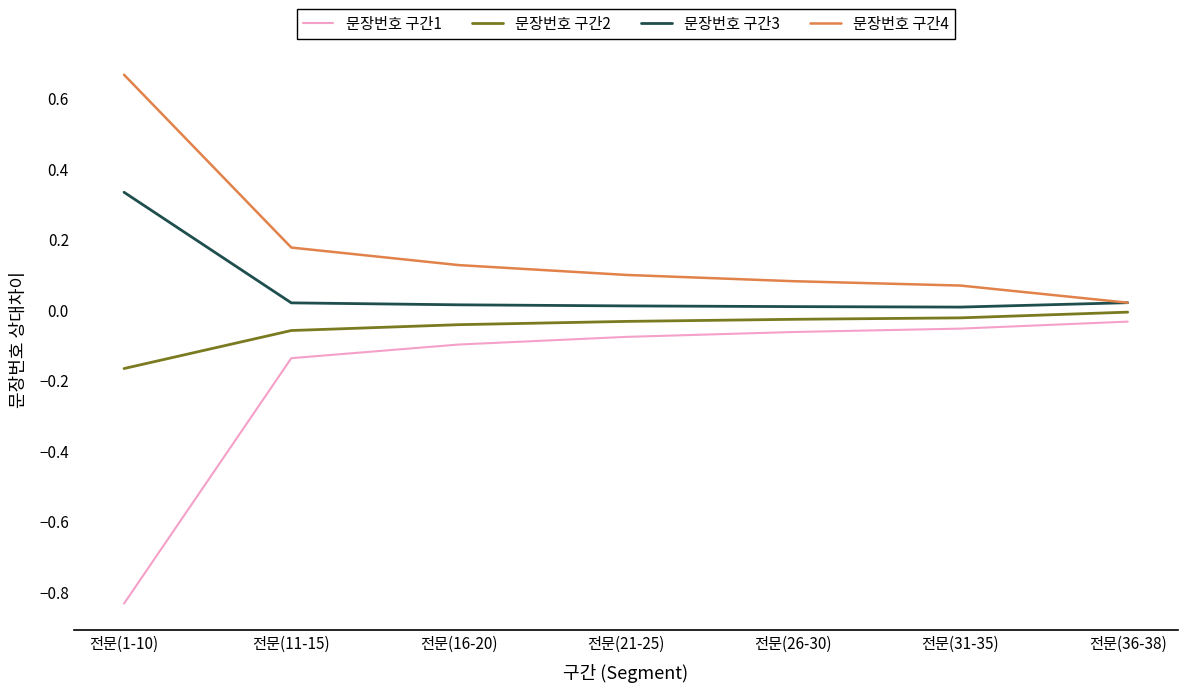

The value of 문장번호 구간2 at 전문(11-15) is -0.1. True or false?

True